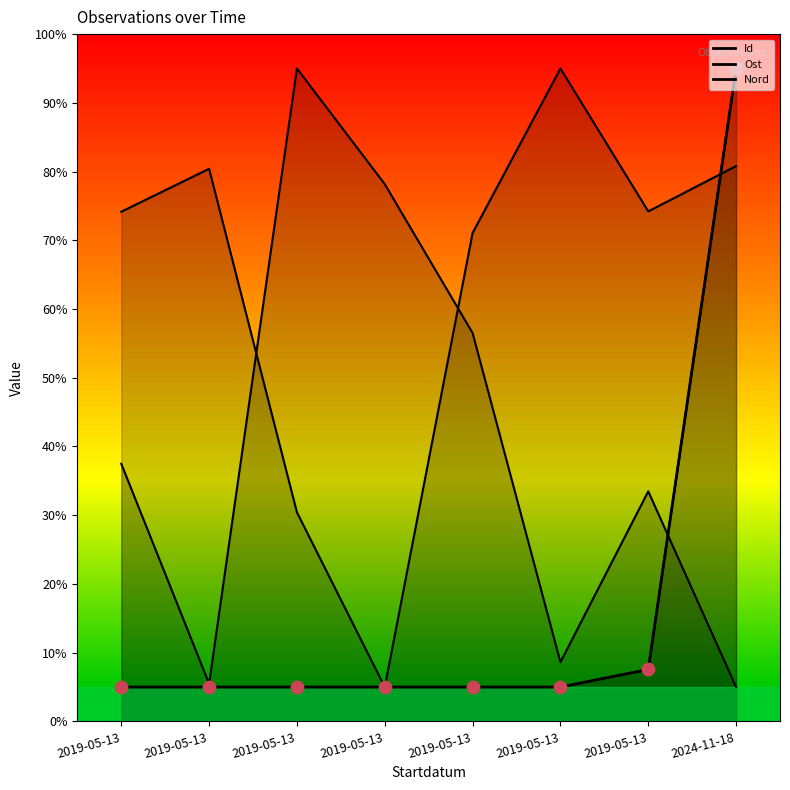

Which series has the largest Y range (max minus min)?

Id